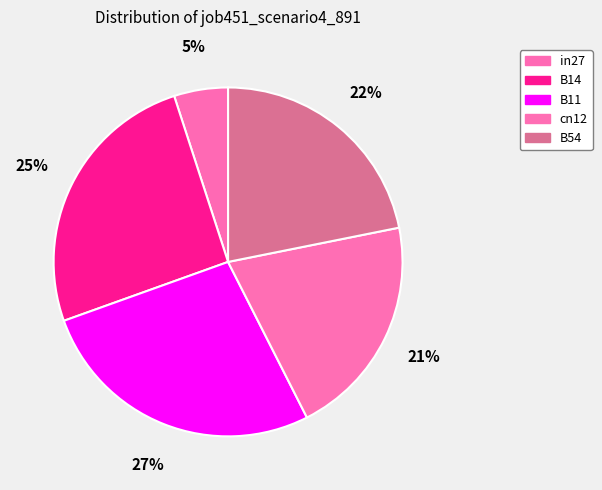

Is there any slice that represents more than half of the pie?

No